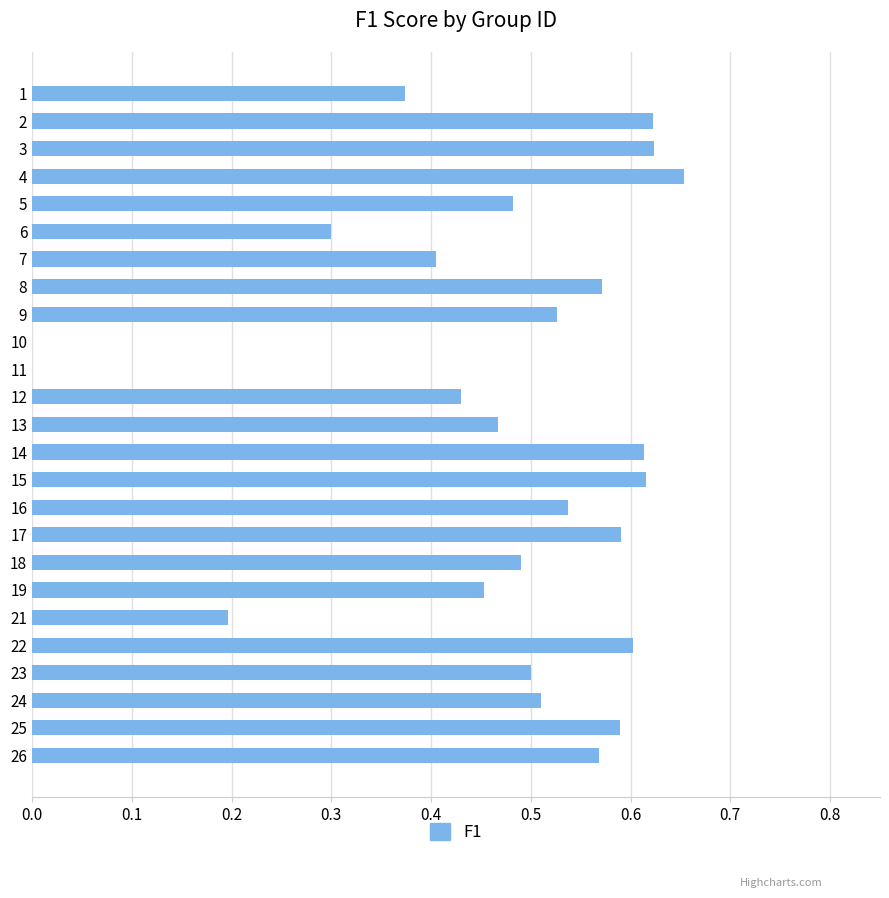

The chart shows a value of 0.8 at 19. True or false?

False